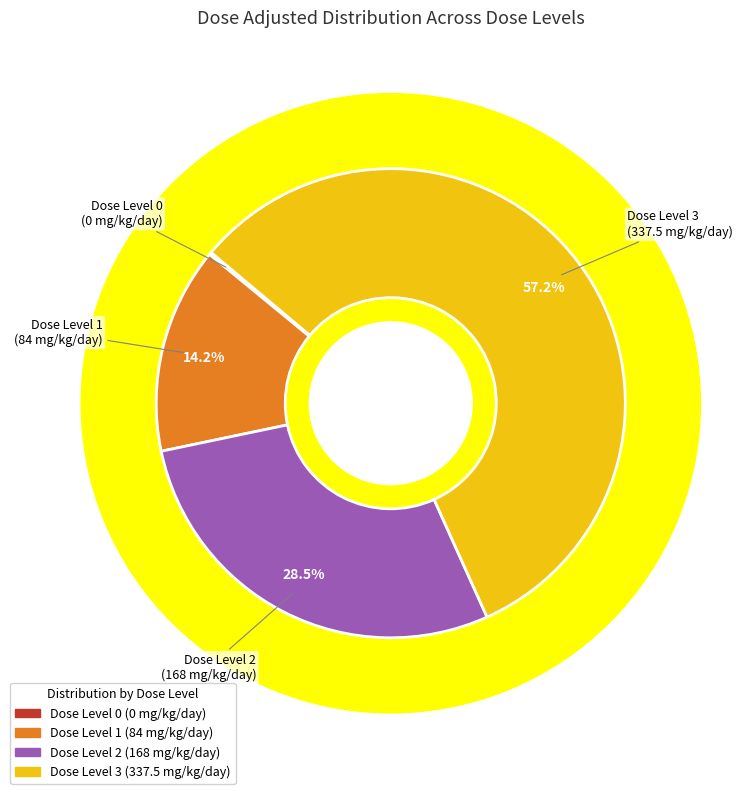

Is it true that 2 is 22% of the pie?

False